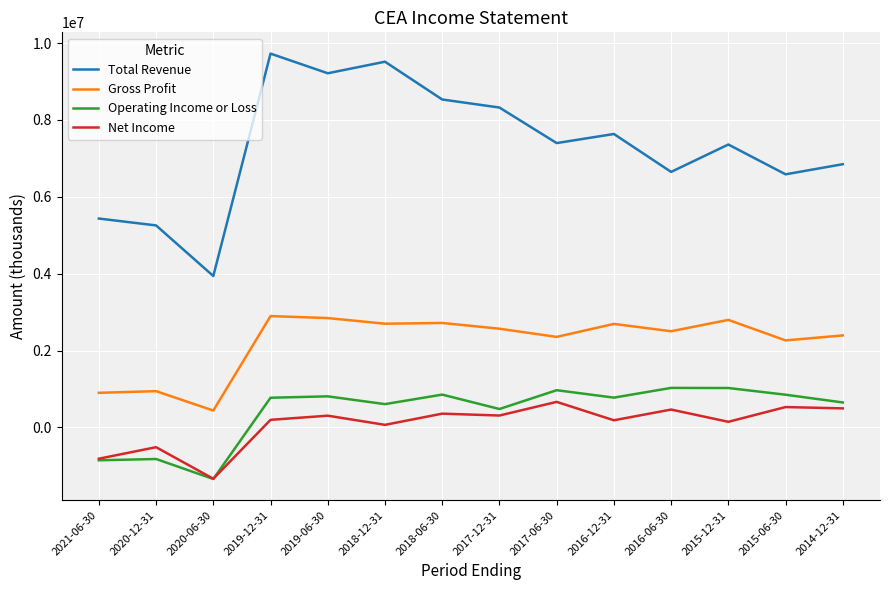

What is the highest value of the Total Revenue series?

9726600